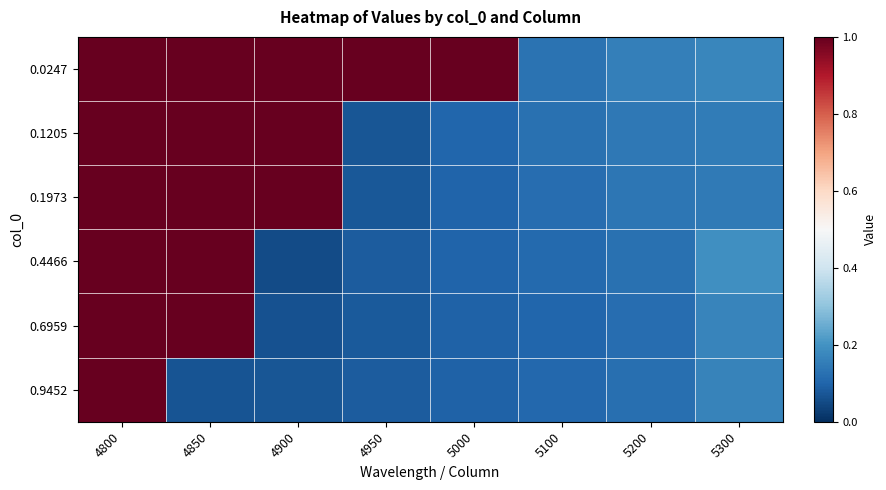

What is the spread (max minus min) of values at 4850?

0.9